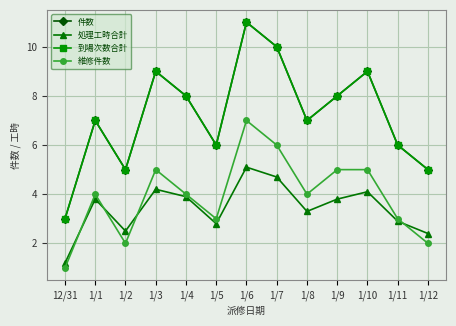

Rank the series at 1/12 from lowest to highest value.

維修件数, 処理工時合計, 件数, 到場次数合計